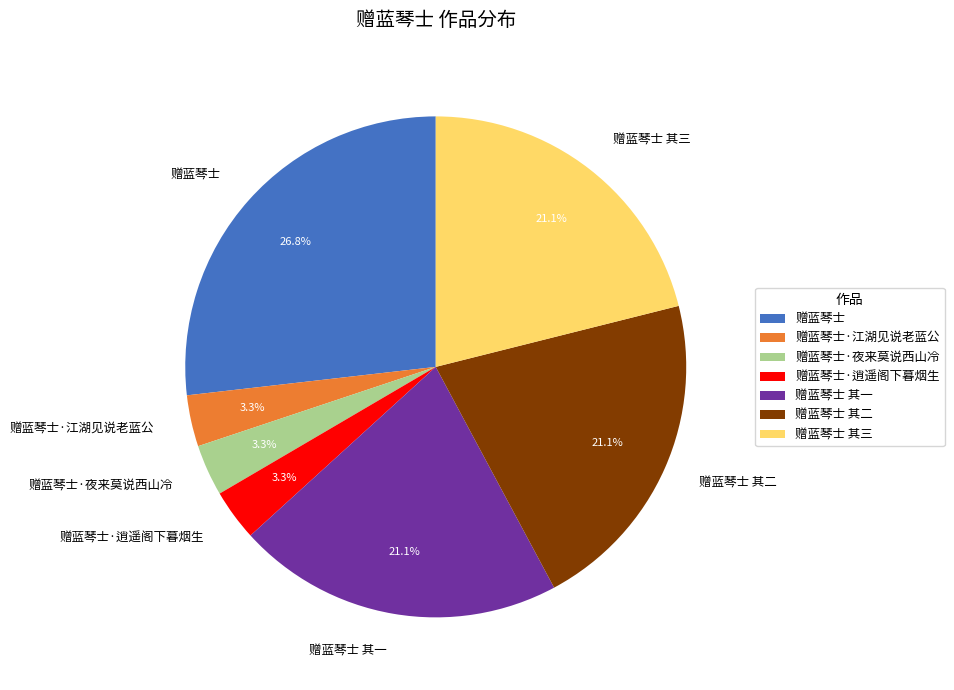

Does 赠蓝琴士·逍遥阁下暮烟生 account for over 50% of the chart?

No